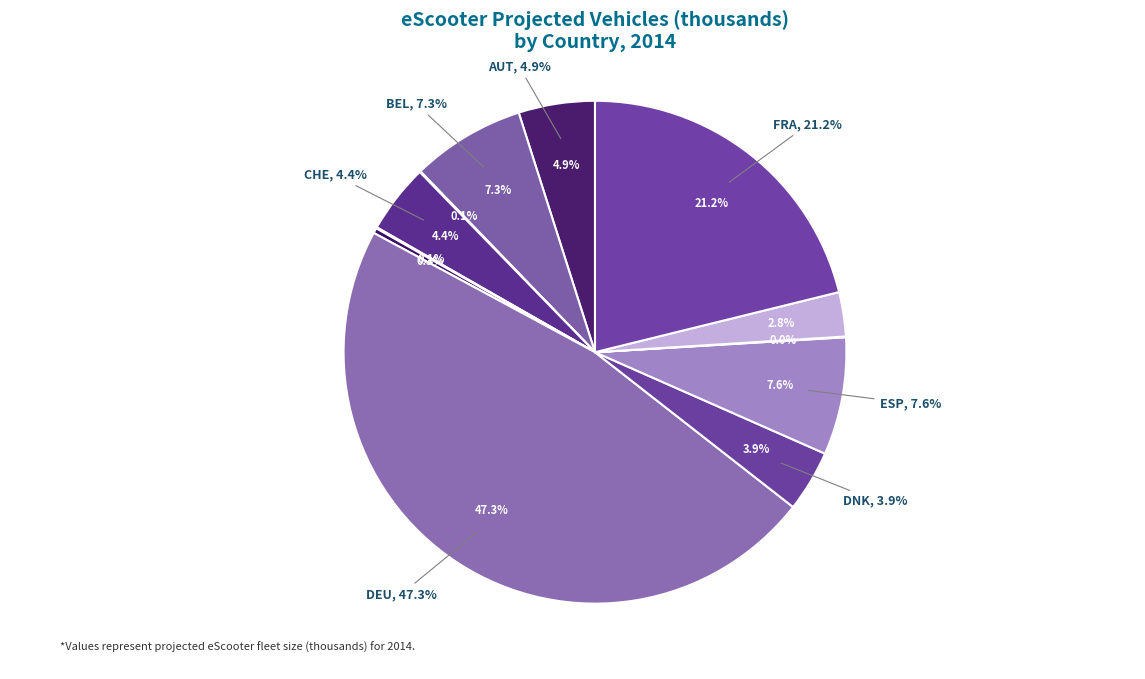

What is the change in value from CYP to DNK?

+1.0